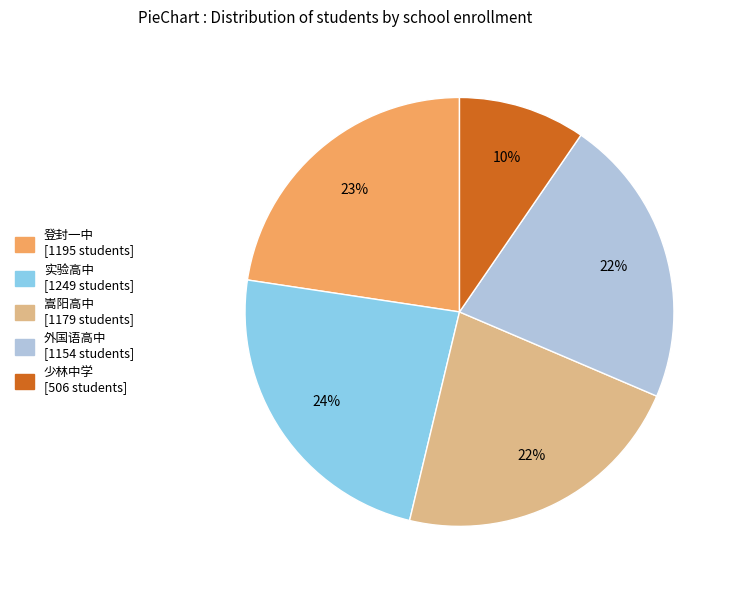

What is the smallest slice in the pie chart?

少林中学